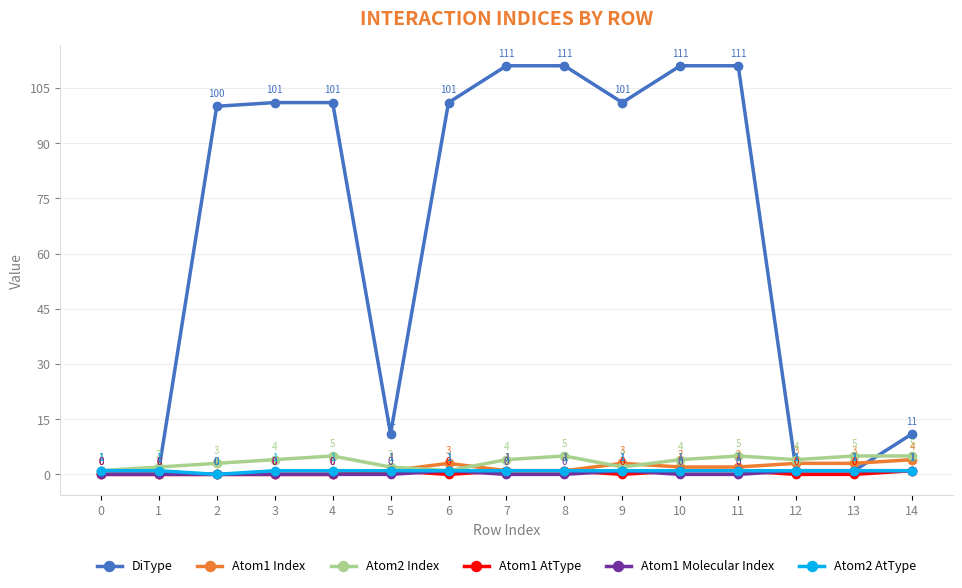

What are all the series names shown in the legend?

DiType, Atom1 Index, Atom2 Index, Atom1 AtType, Atom1 Molecular Index, Atom2 AtType